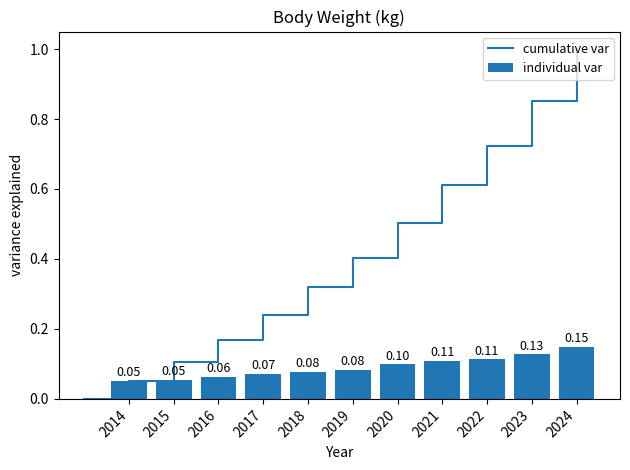

Does the chart contain stacked bars?

No